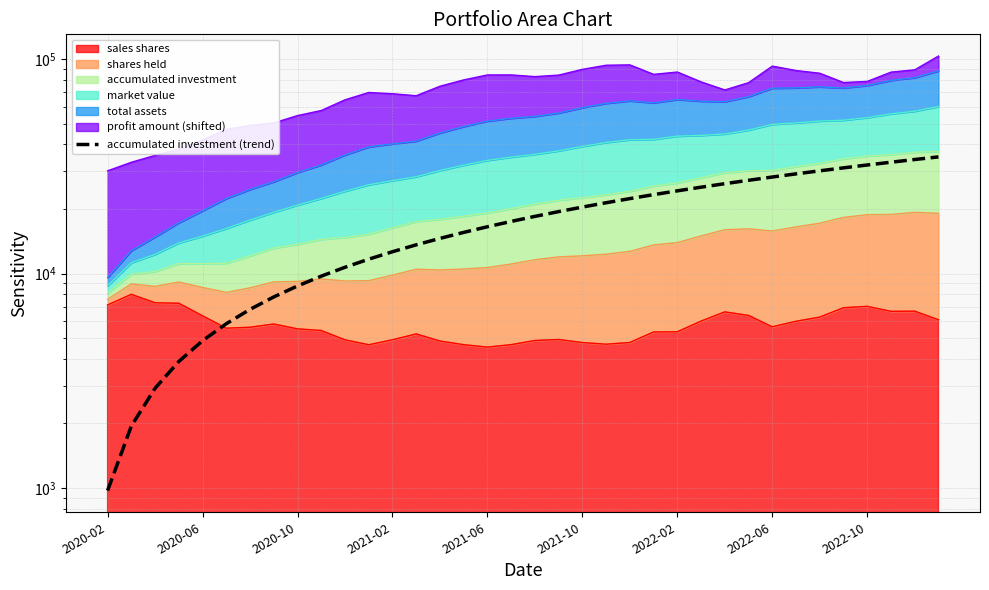

What is the value of the 33rd point from the left?

32083.3